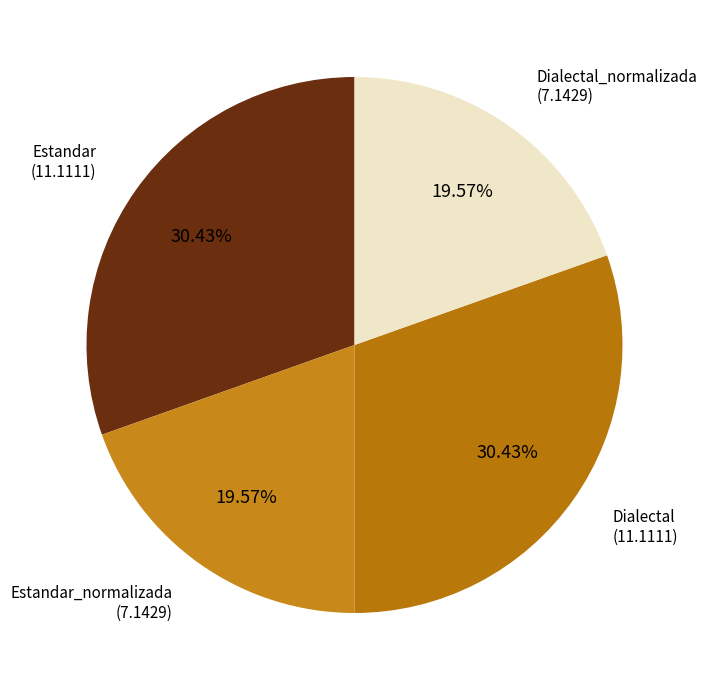

Between Estandar (11.1111) and Estandar_normalizada (7.1429), which is larger?

Estandar (11.1111)